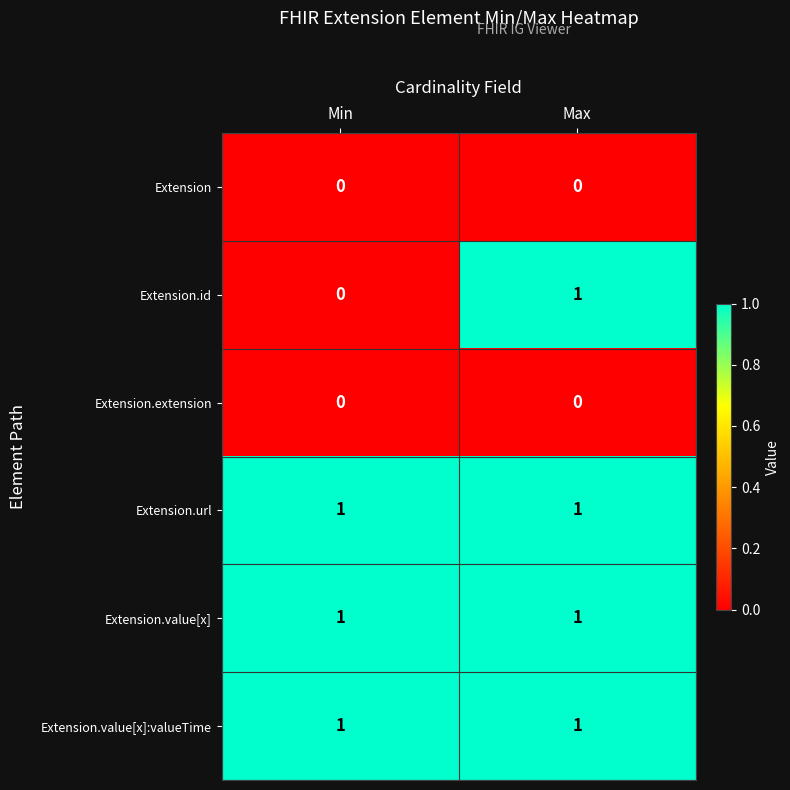

How many distinct data groups are displayed?

6